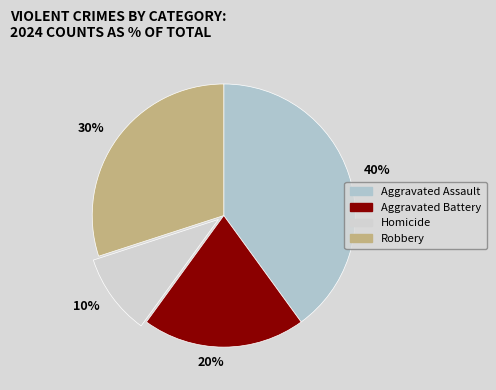

Is Homicide the majority of the pie?

No